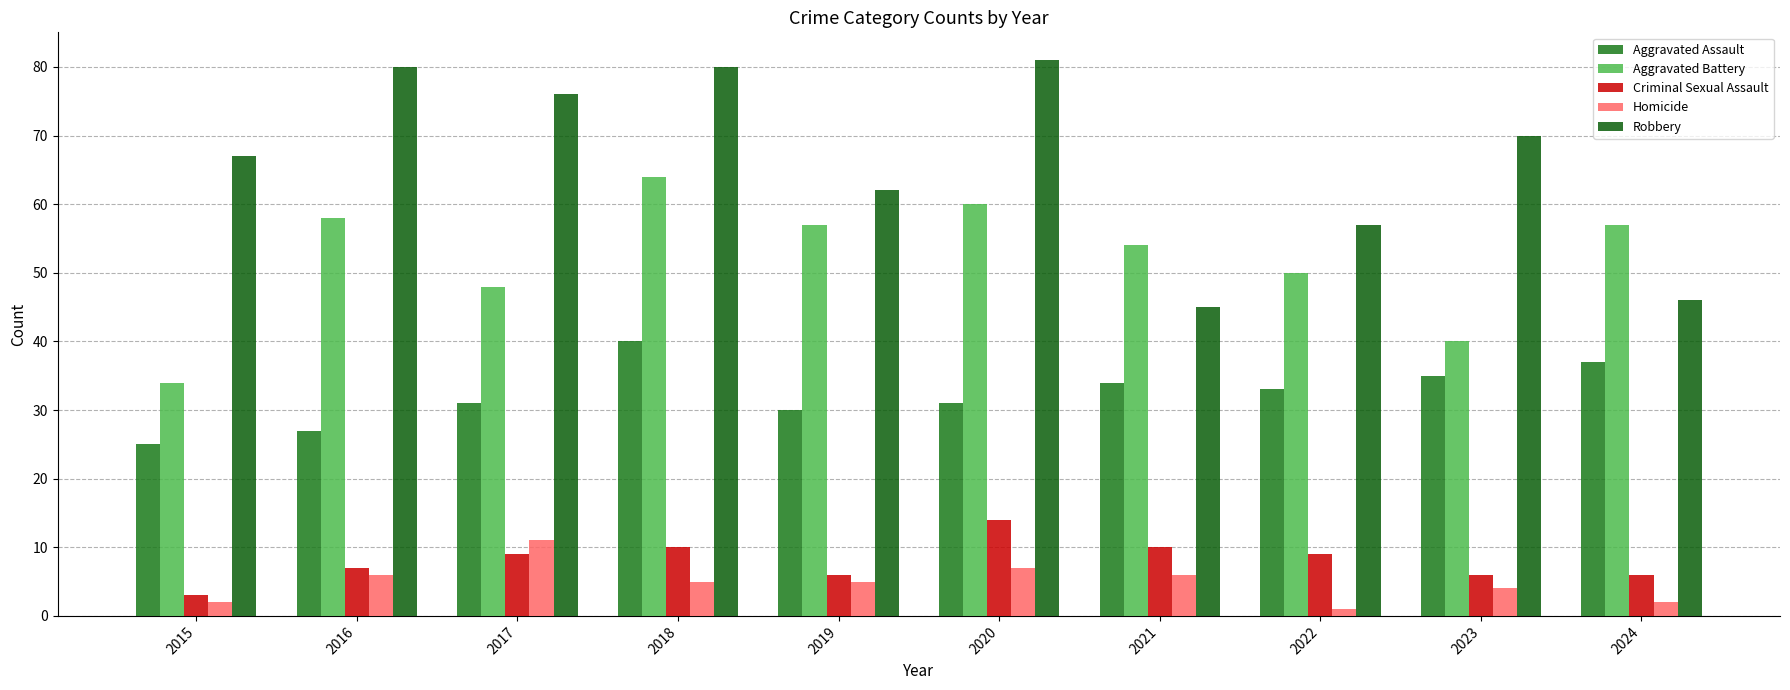

What is the sum of the Criminal Sexual Assault values at 2016 and 2020?

21